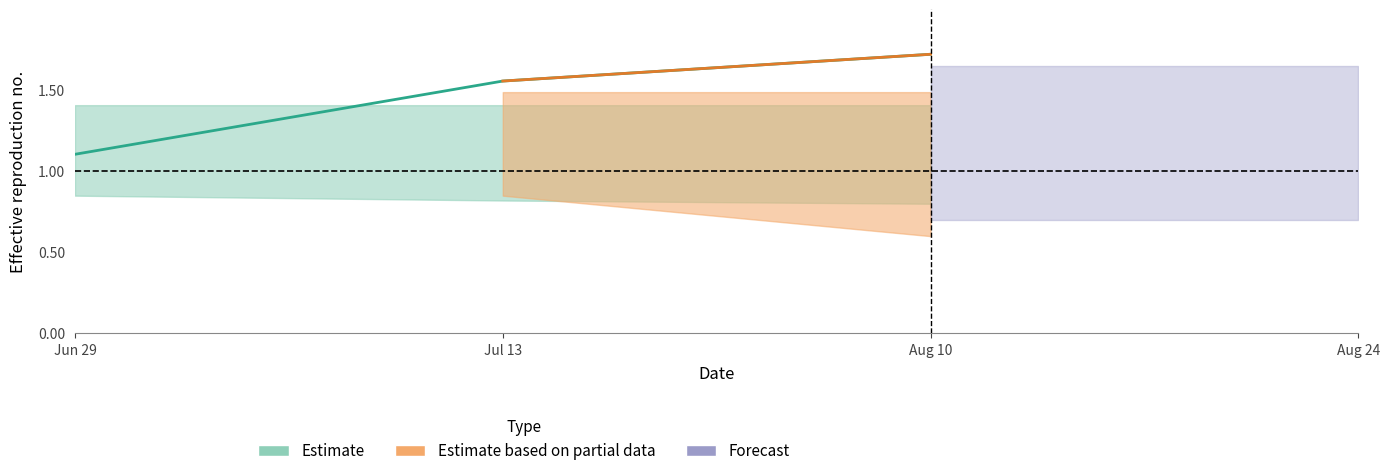

Which has a higher value, 0 or 1?

1